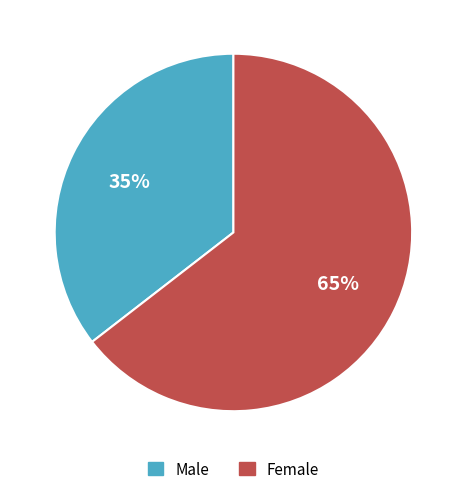

To the nearest percent, what is the average slice percentage?

50%